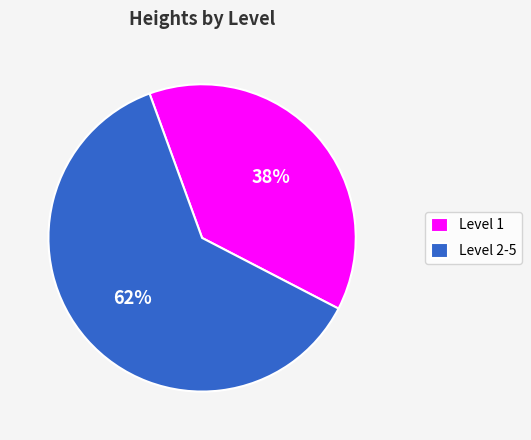

Is the sum of Level 1 and Level 2-5 greater than half?

Yes